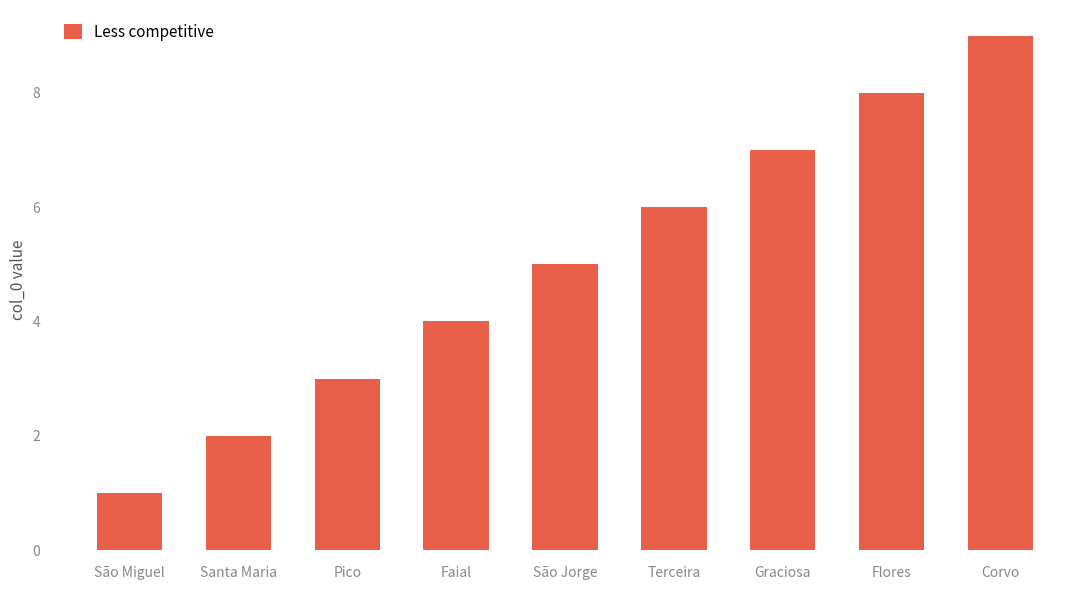

Reading right to left, list all the values displayed in this chart.

Corvo=9	Flores=8	Graciosa=7	Terceira=6	São Jorge=5	Faial=4	Pico=3	Santa Maria=2	São Miguel=1